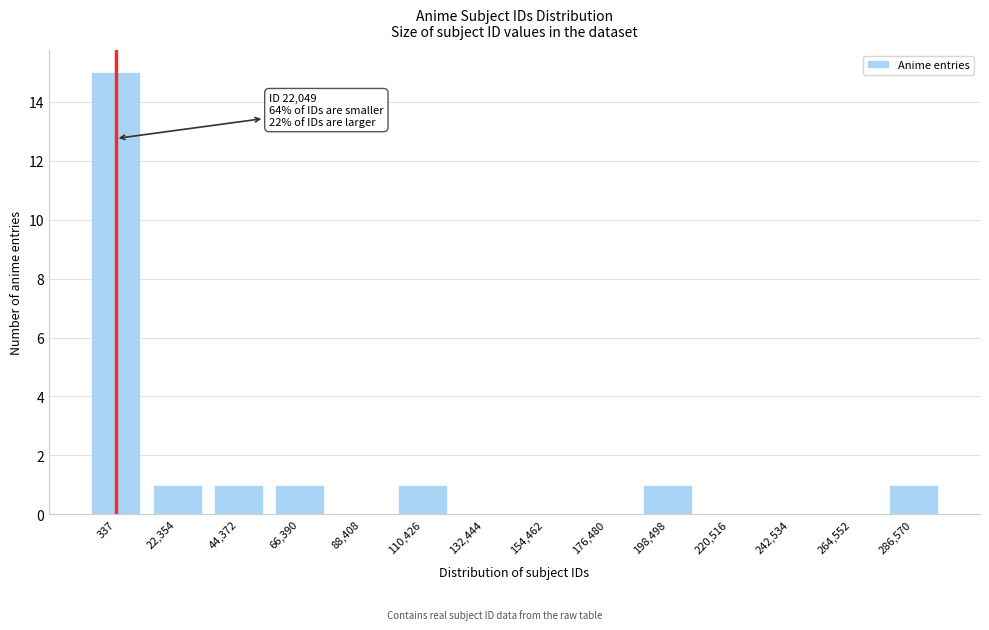

Reading left to right, extract all data points from this chart.

337=15	22,354=1	44,372=1	66,390=1	88,408=0	110,426=1	132,444=0	154,462=0	176,480=0	198,498=1	220,516=0	242,534=0	264,552=0	286,570=1